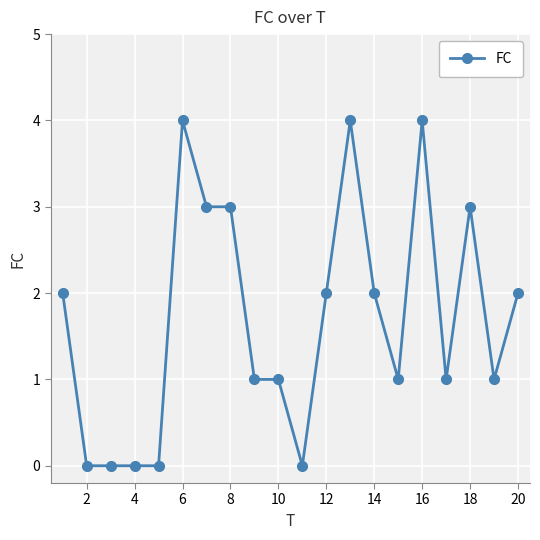

True or false: there are more than 1 points higher than both neighbors.

True